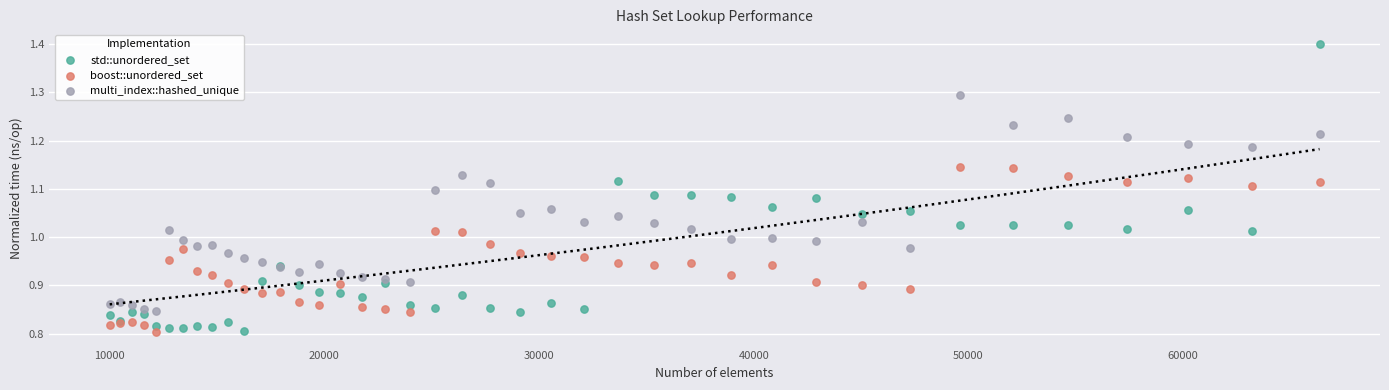

Which series has the largest Y range (max minus min)?

std::unordered_set